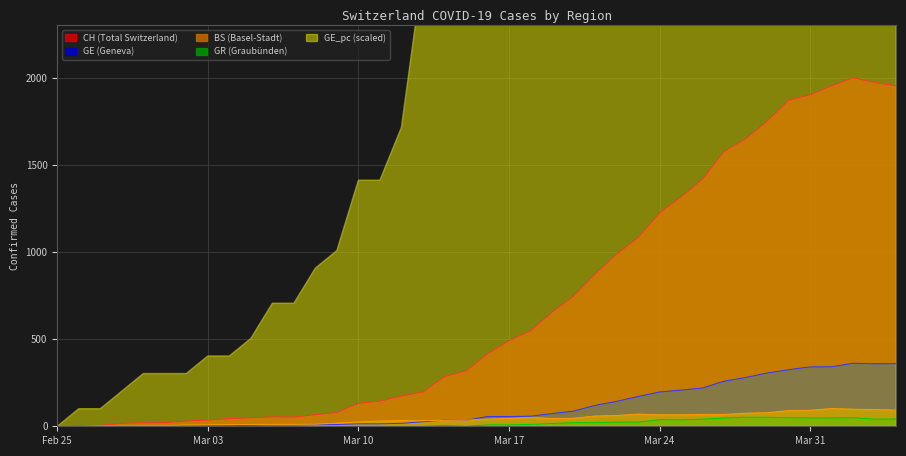

What is the total value across all series at 2020-03-25?

1628